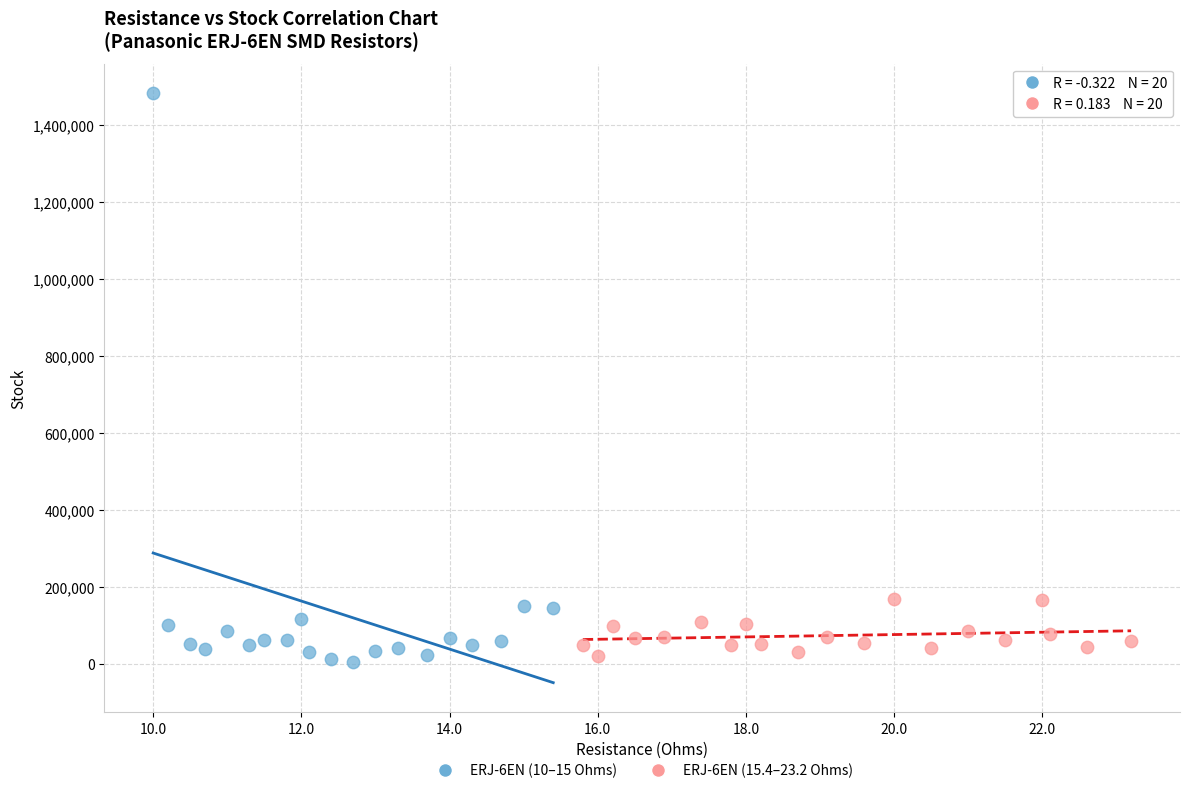

Which series has the largest Y range (max minus min)?

ERJ-6EN (10–15 Ohms)